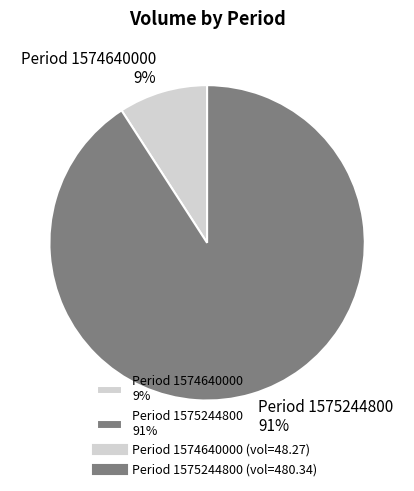

Which category has the biggest portion of the pie?

Period 1575244800 91%